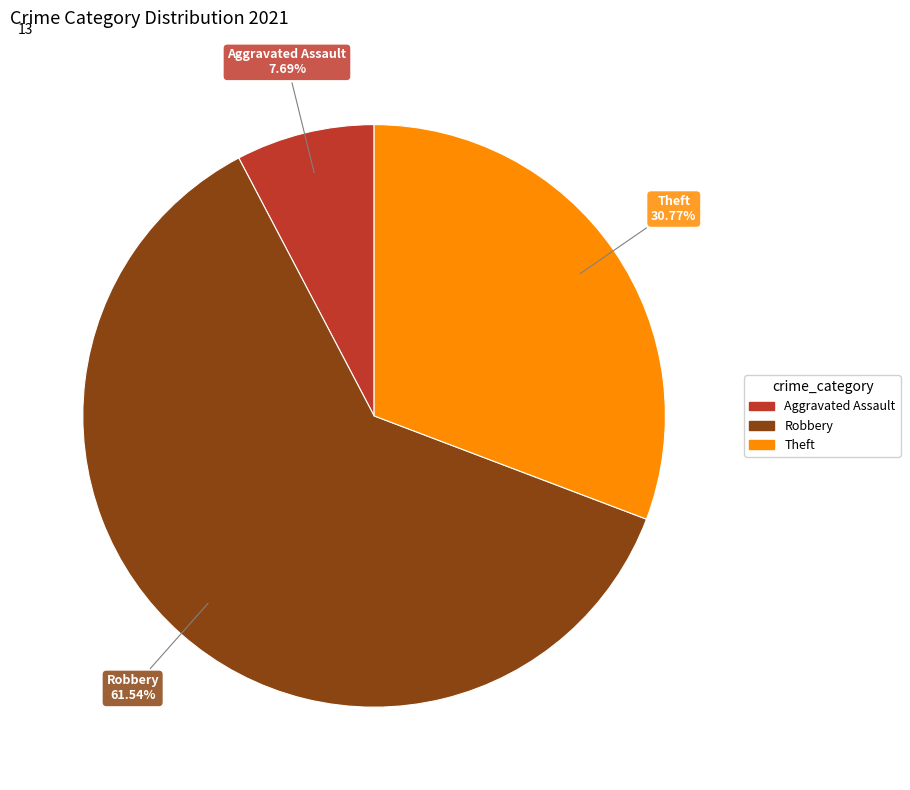

Is there any slice that represents more than half of the pie?

Yes